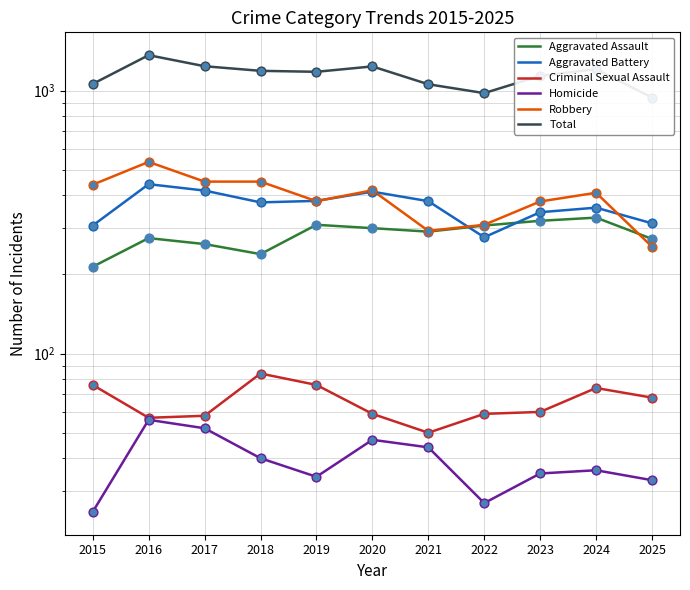

What is the total value across all series at 2021?

2116